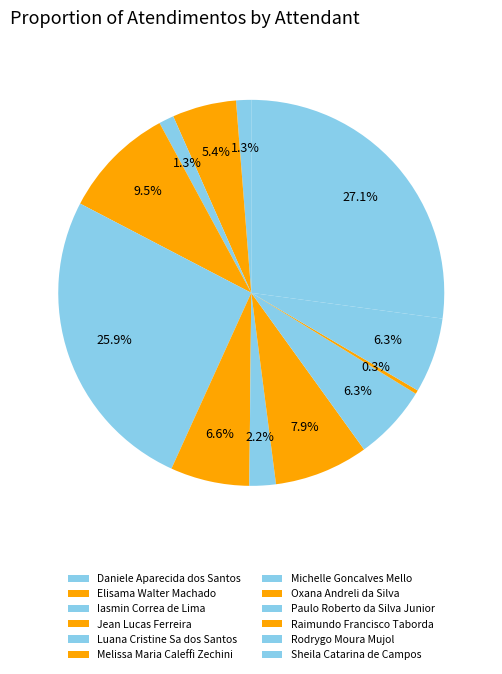

How many segments does this pie chart have?

12